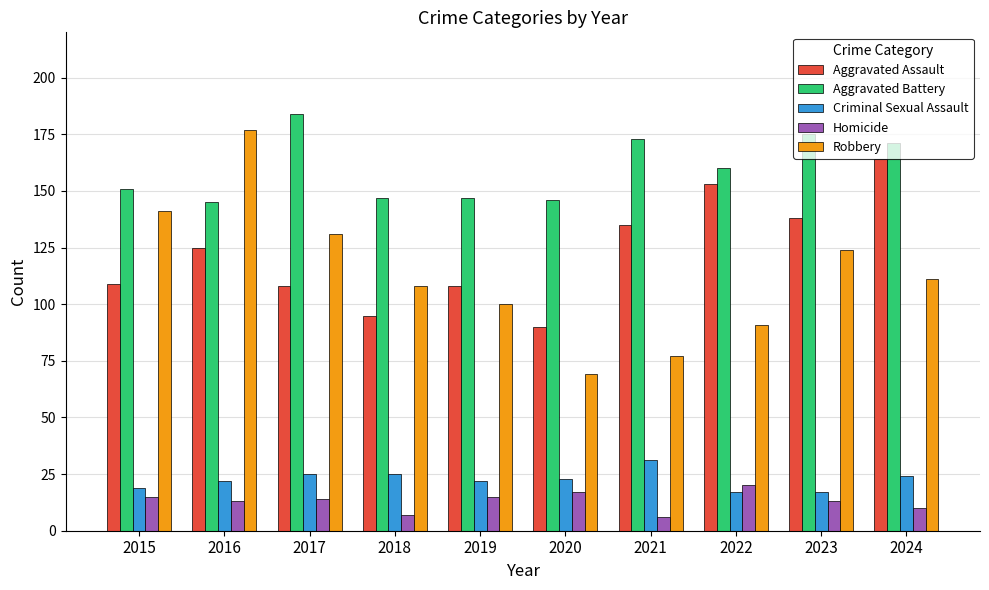

What is the approximate value of Homicide at 2022, to the nearest 5?

20